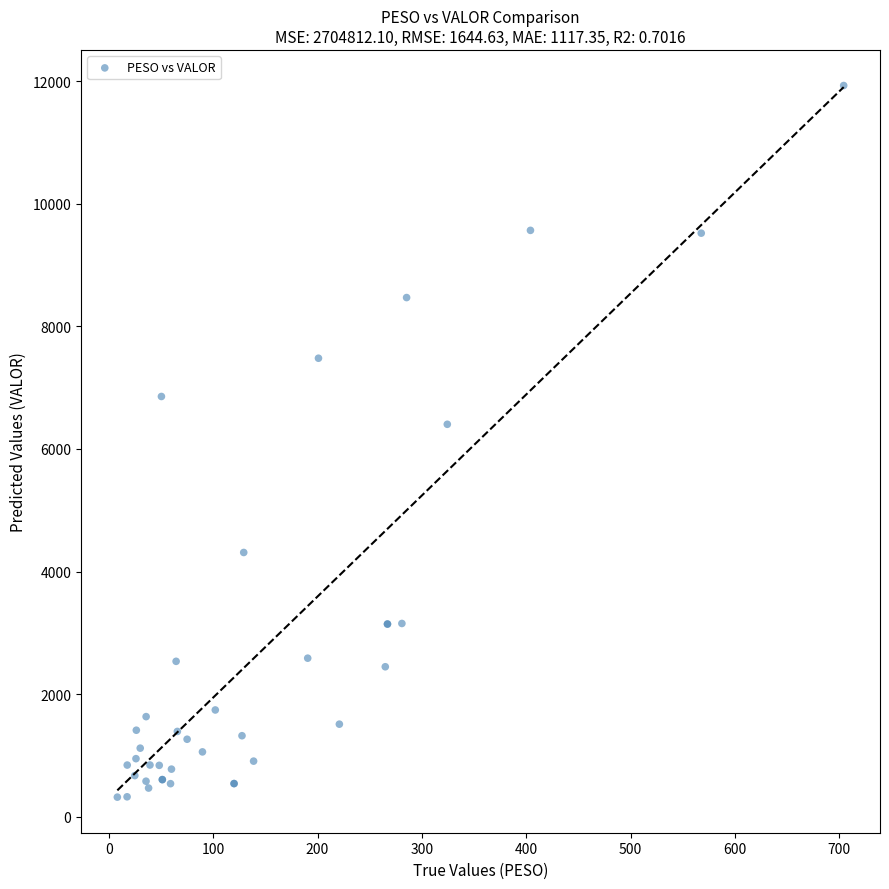

What Y value in the scatter plot is closest to 6124?

6402.8